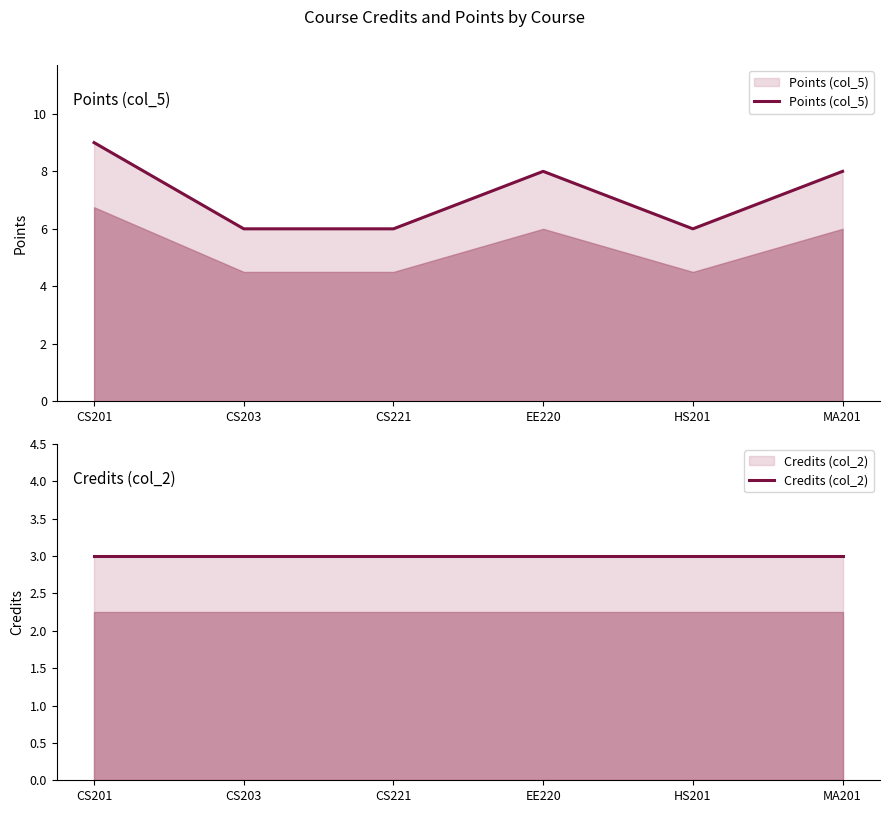

Does the chart have visible grid lines?

No